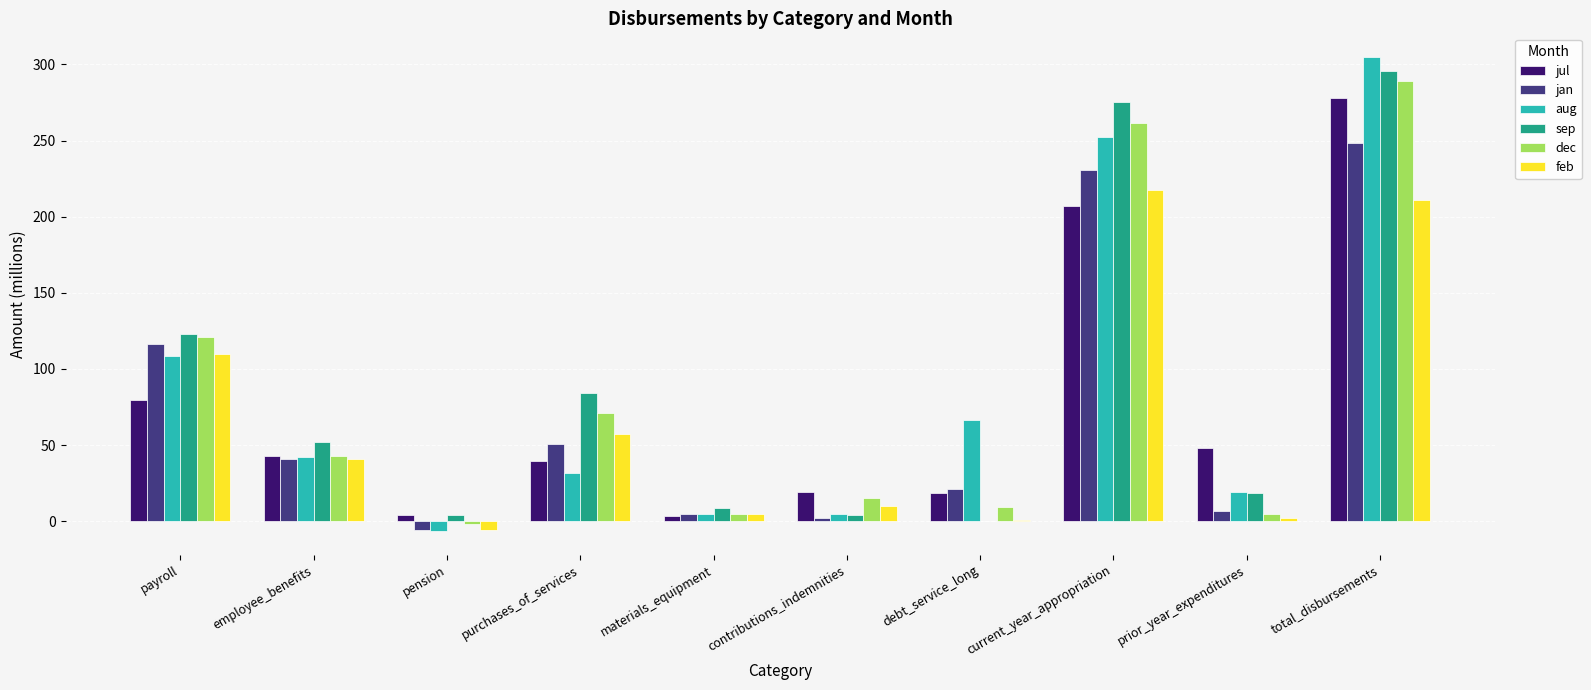

Which label corresponds to the largest value in the chart?

total_disbursements